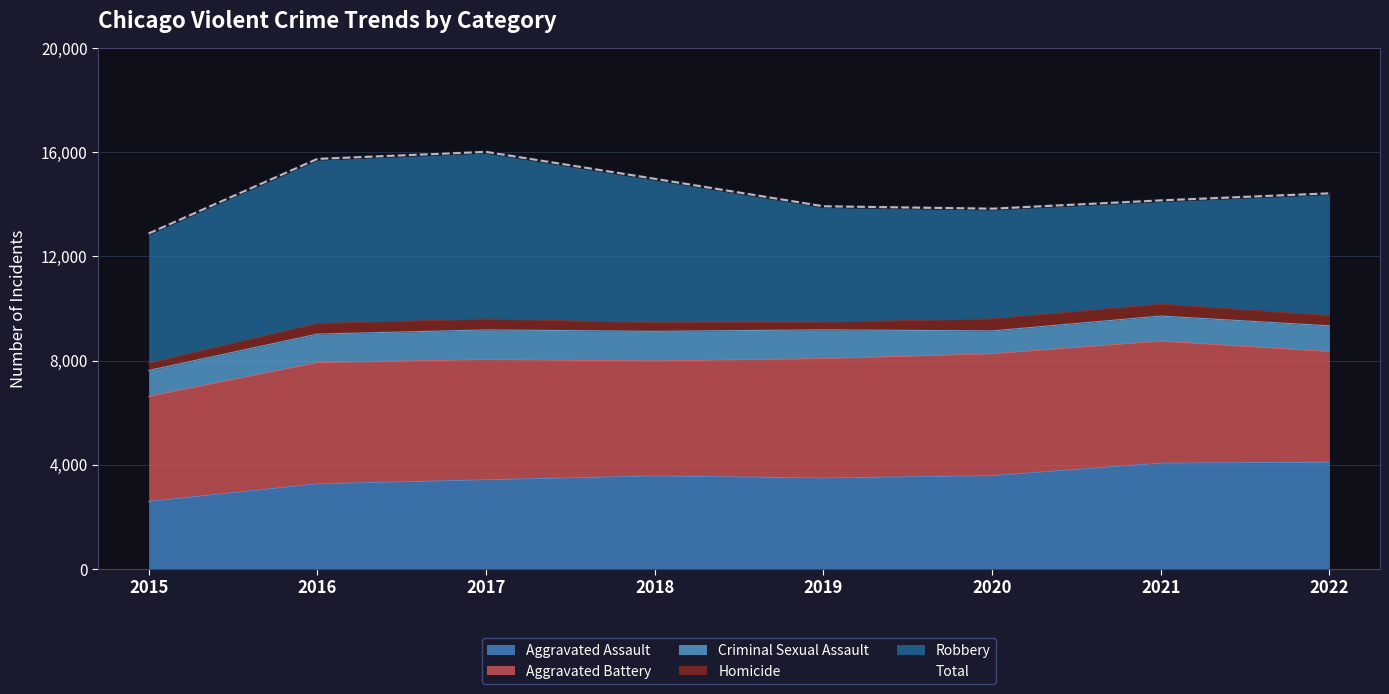

Reading left to right, extract all data points from this chart.

2015=12884	2016=15751	2017=16022	2018=14987	2019=13930	2020=13837	2021=14156	2022=14427